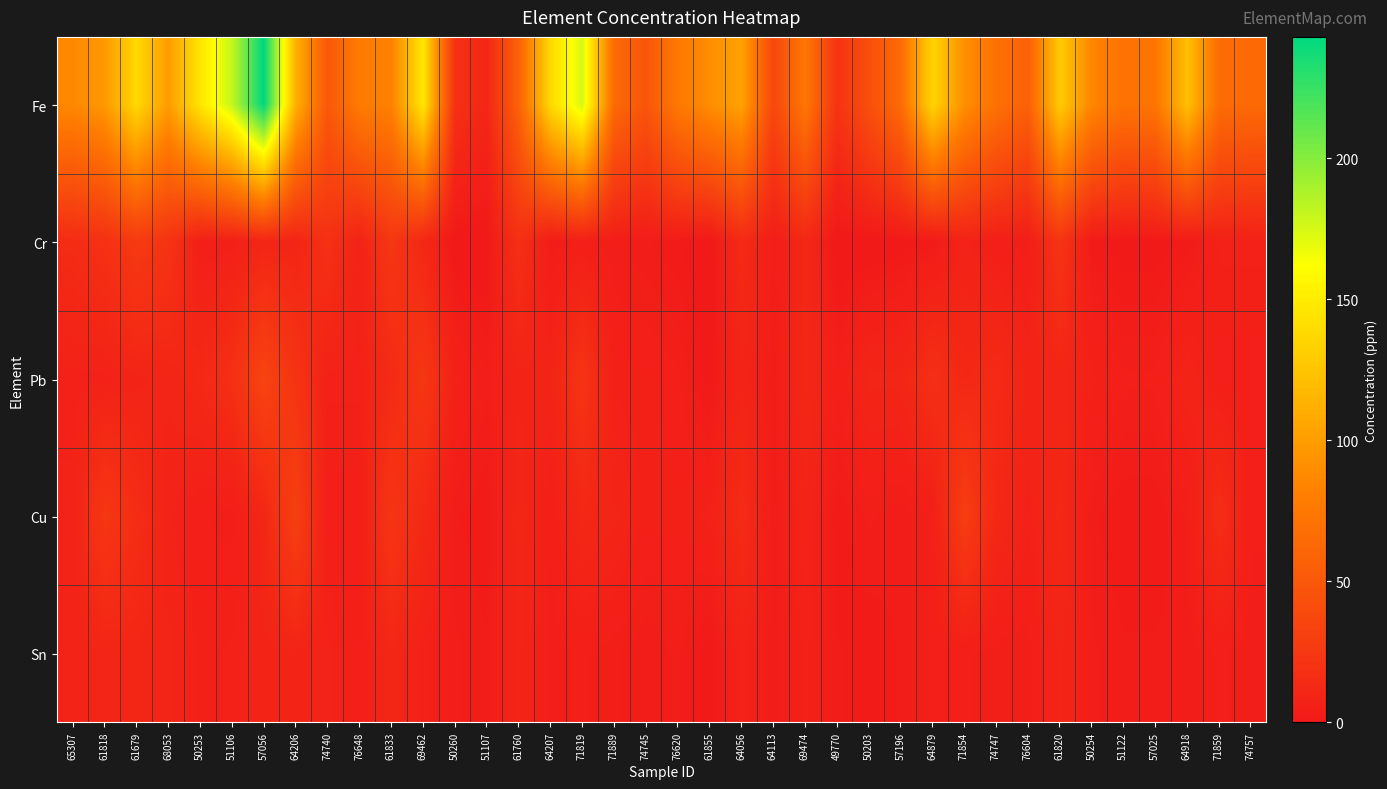

What is the spread (max minus min) of values at 57196?

64